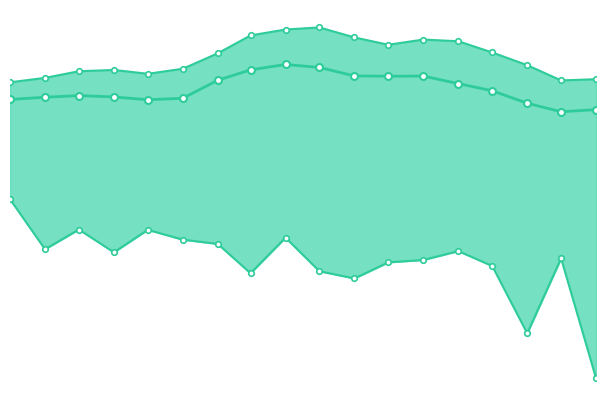

At how many categories does at least one series exceed 180?

18